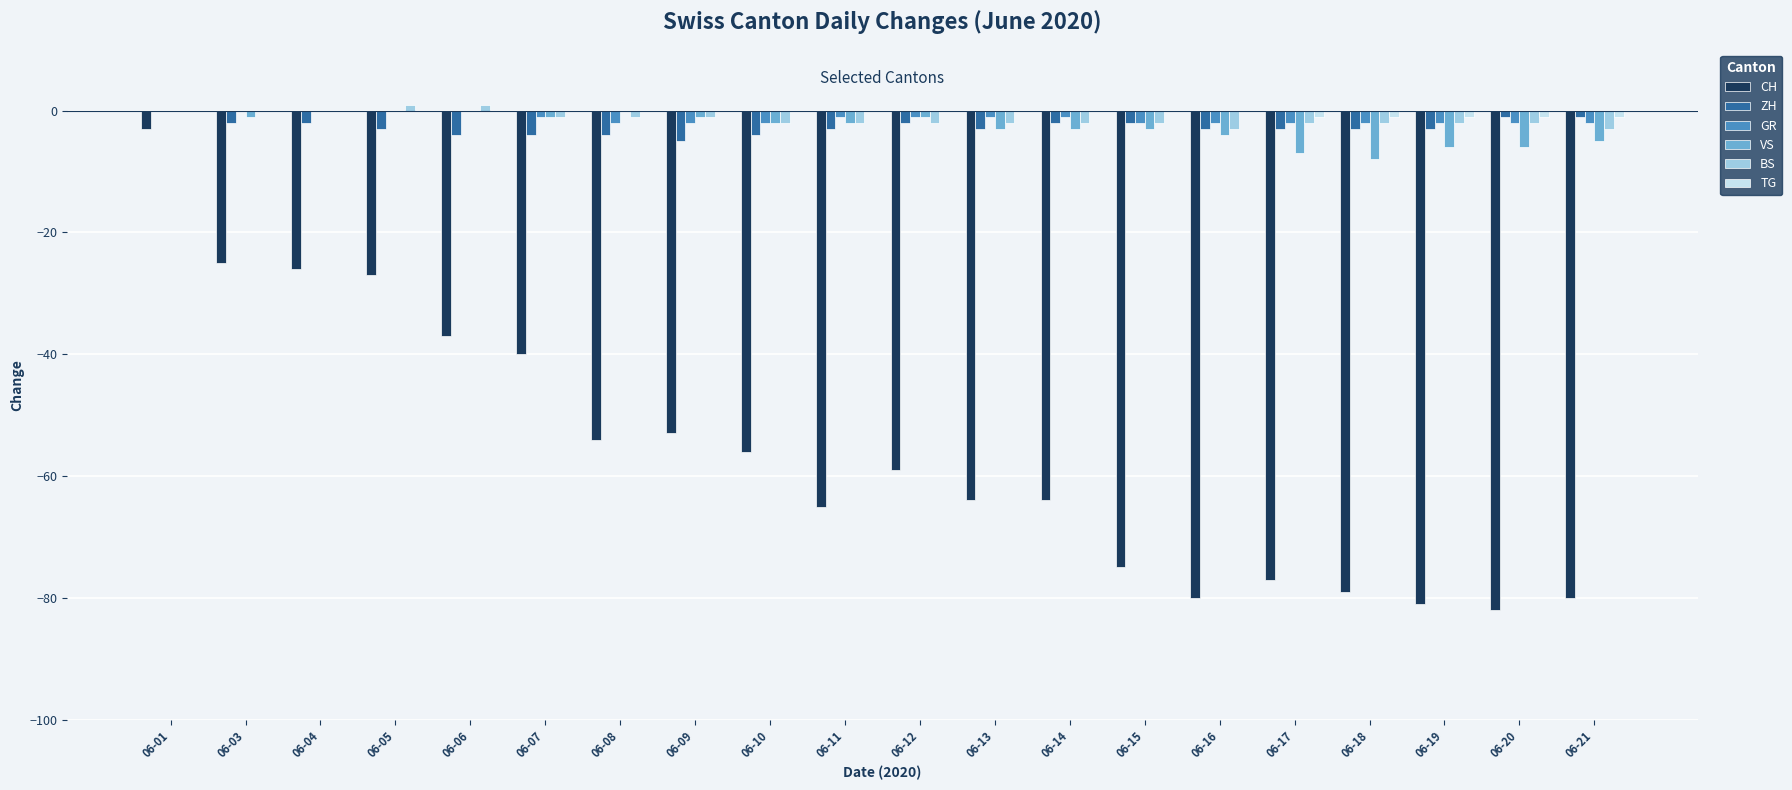

Is it true that BS equals -2 at 06-19?

True